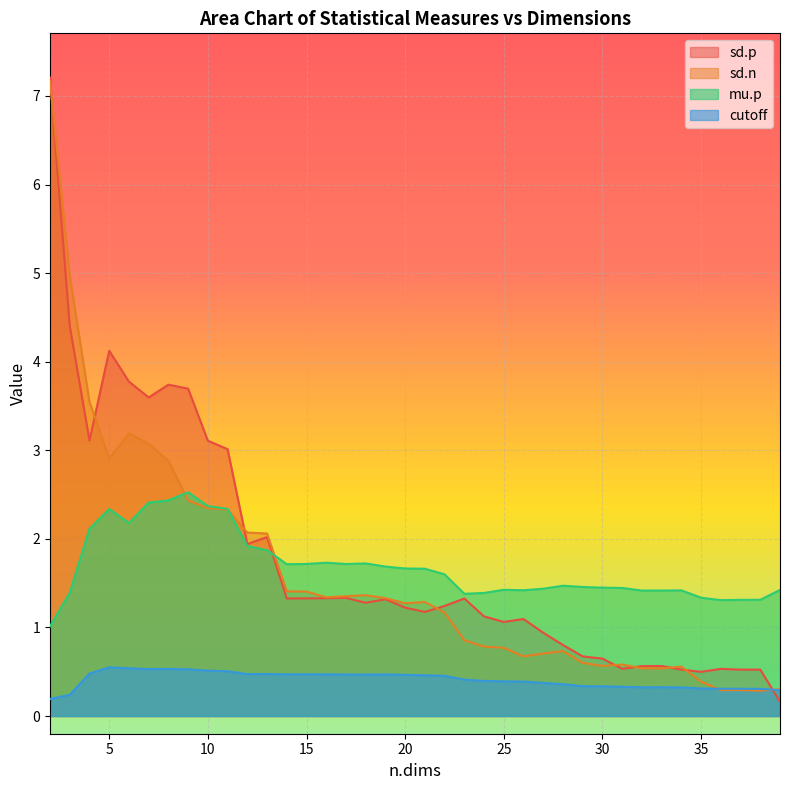

Is the value of sd.n at 24 greater than the value of sd.p at 27?

No